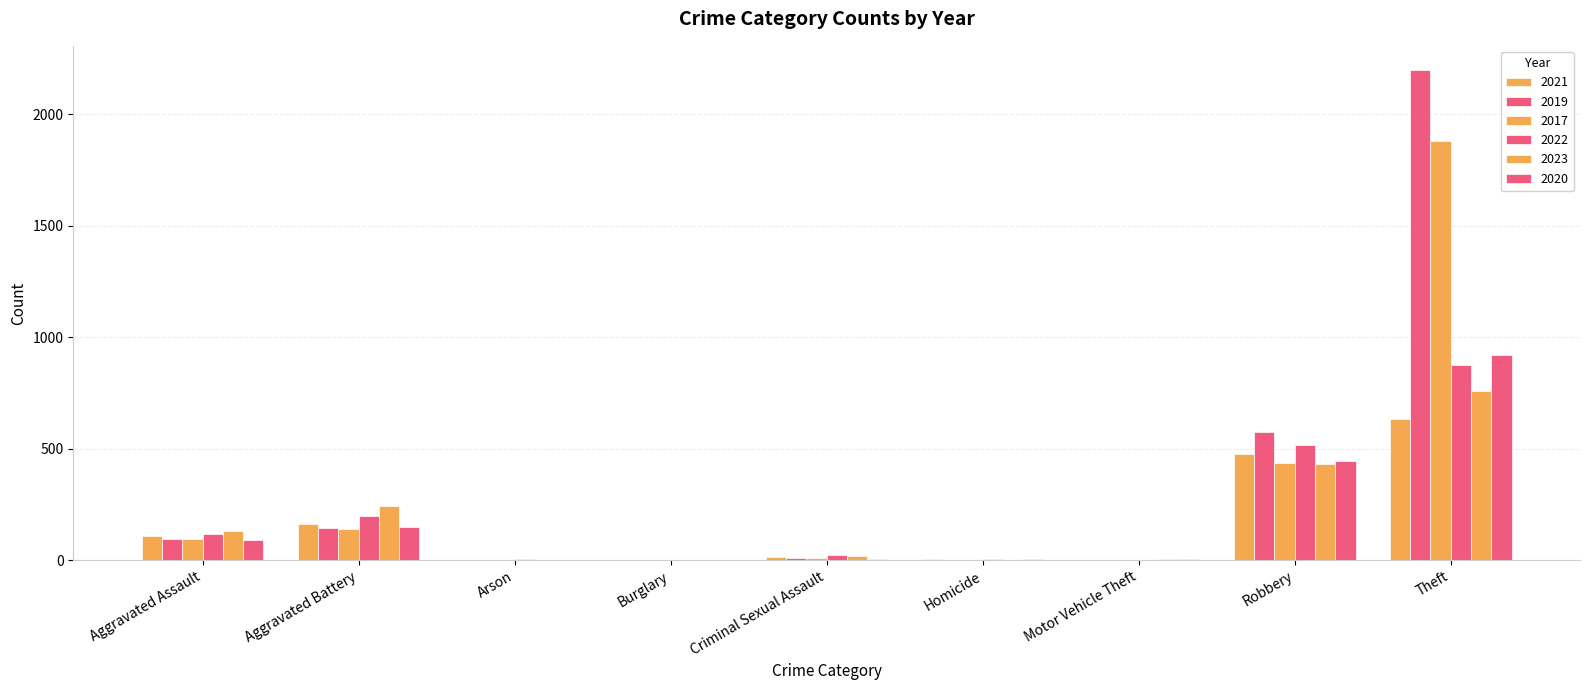

What is the label of the 6th bar from the left?

Homicide